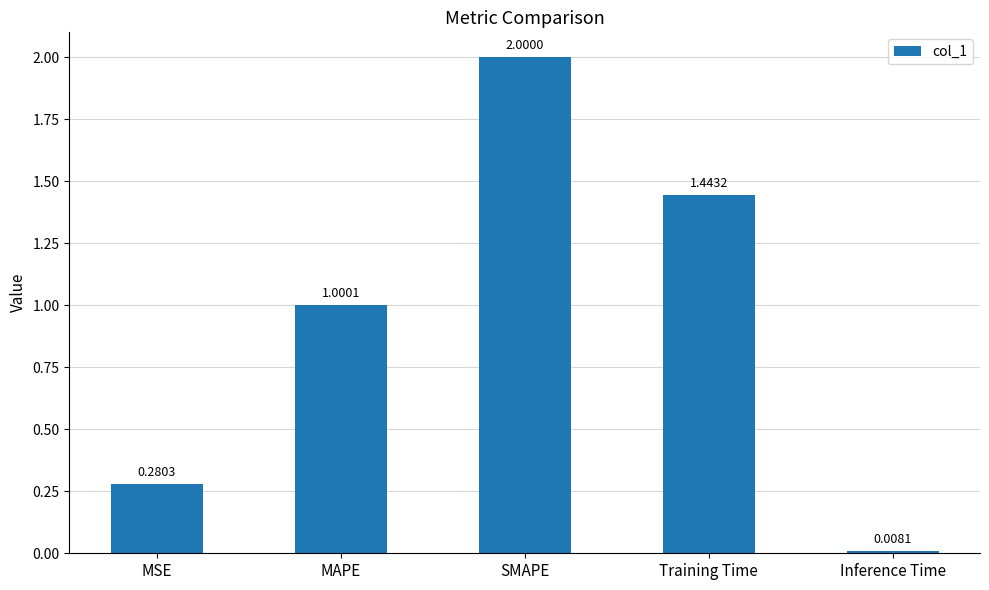

What is the change in value from MAPE to SMAPE?

+1.0